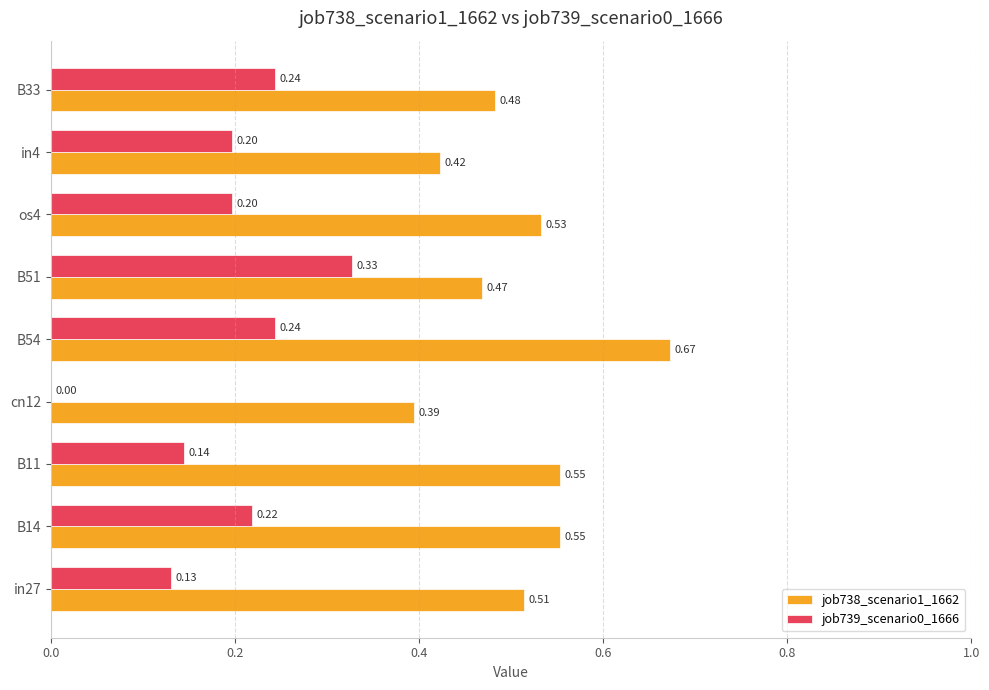

Count the number of data series in this chart.

2